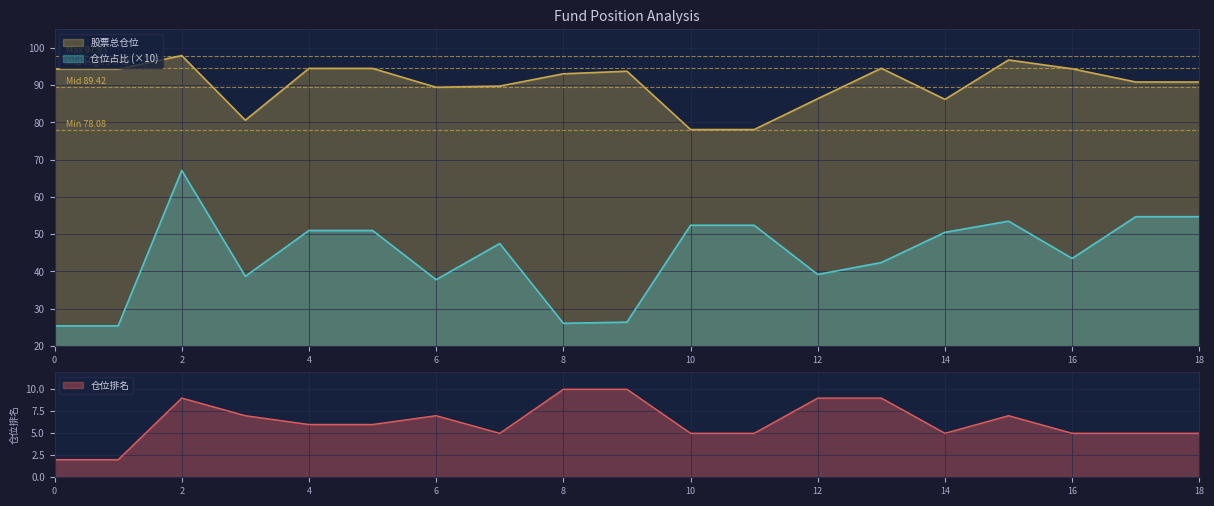

What is the value of the 仓位占比 point at the 12th from the left?

52.4